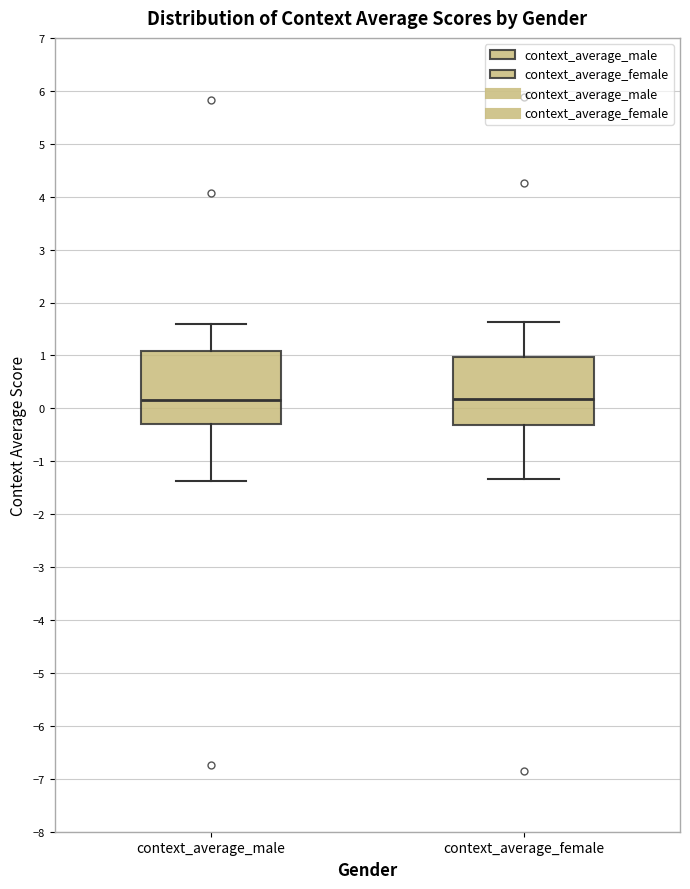

Where does the median line of the box for context_average_male sit on the y-axis? The values are not printed on the chart, so give them approximately, as read against the axis.

0.2